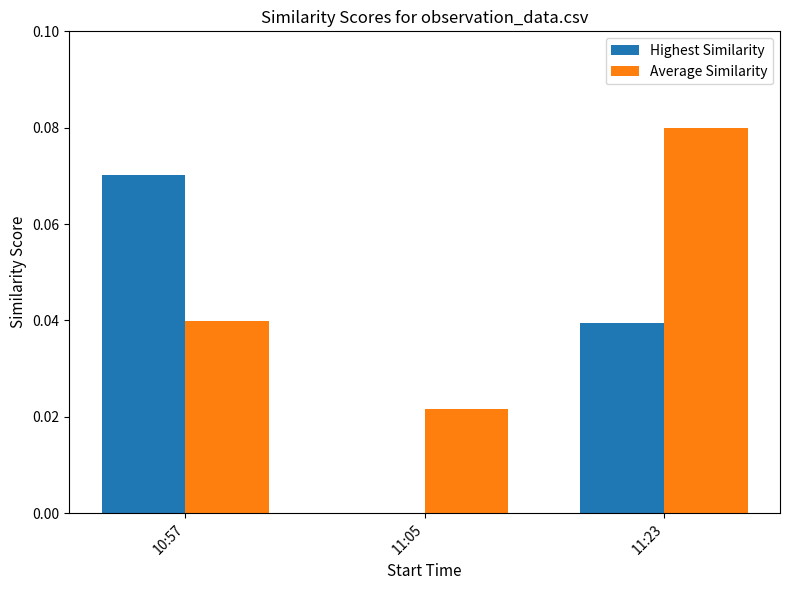

True or false: Highest Similarity has a value of 0.0 at 11:23.

True